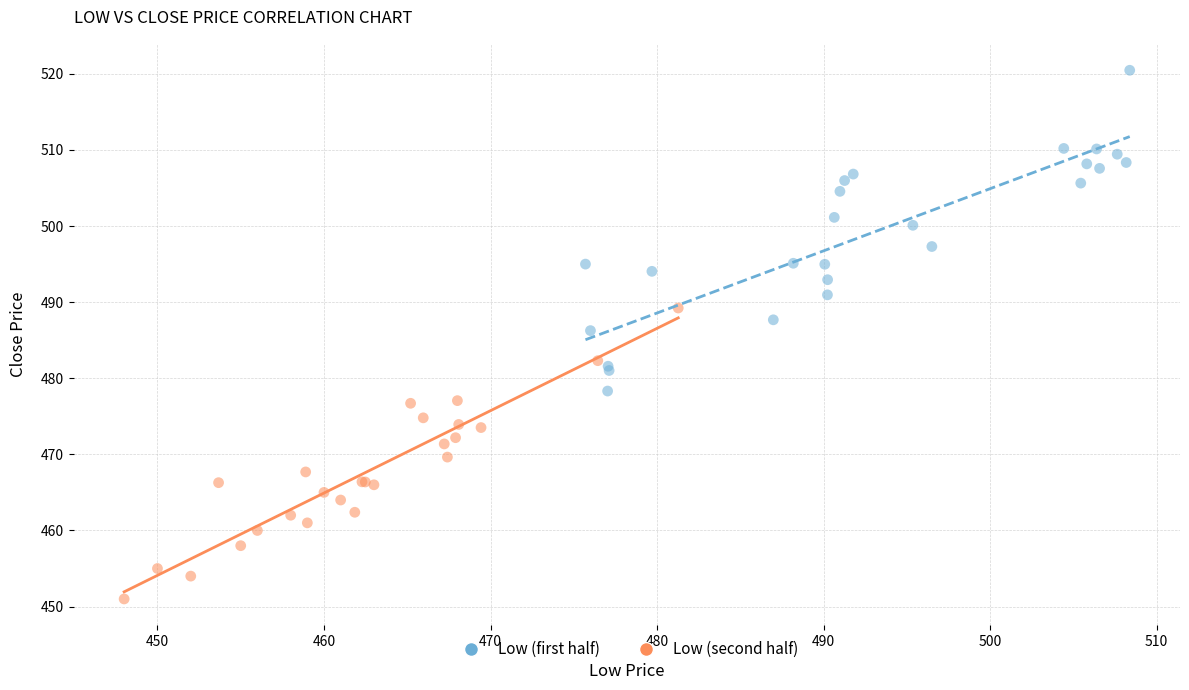

What are all the series names shown in the legend?

Low (first half), Low (second half)